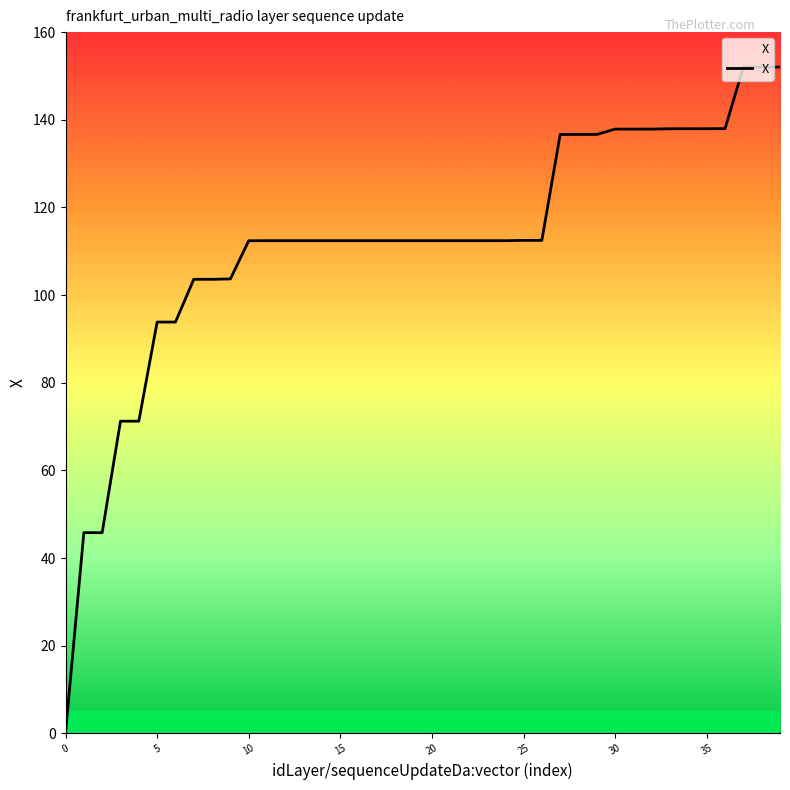

What is the difference between the maximum and minimum values?

151.9